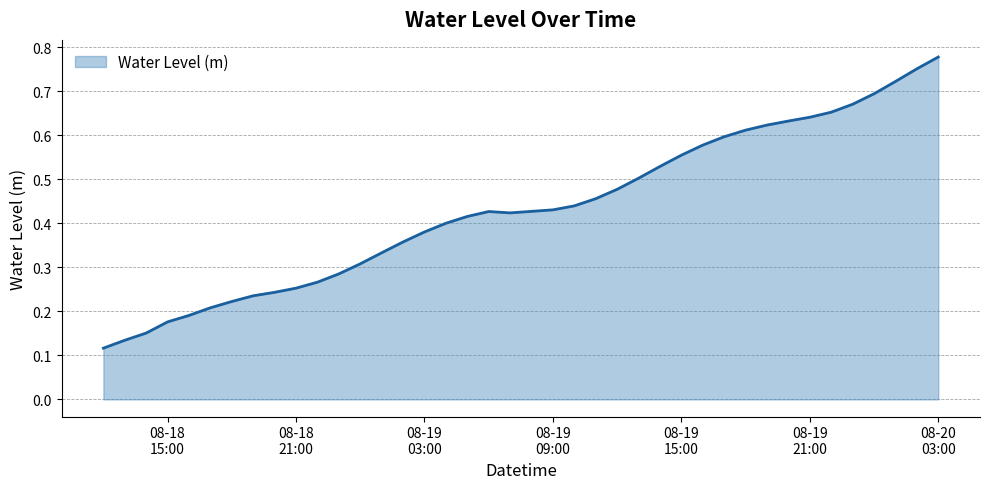

Does the chart have visible grid lines?

Yes